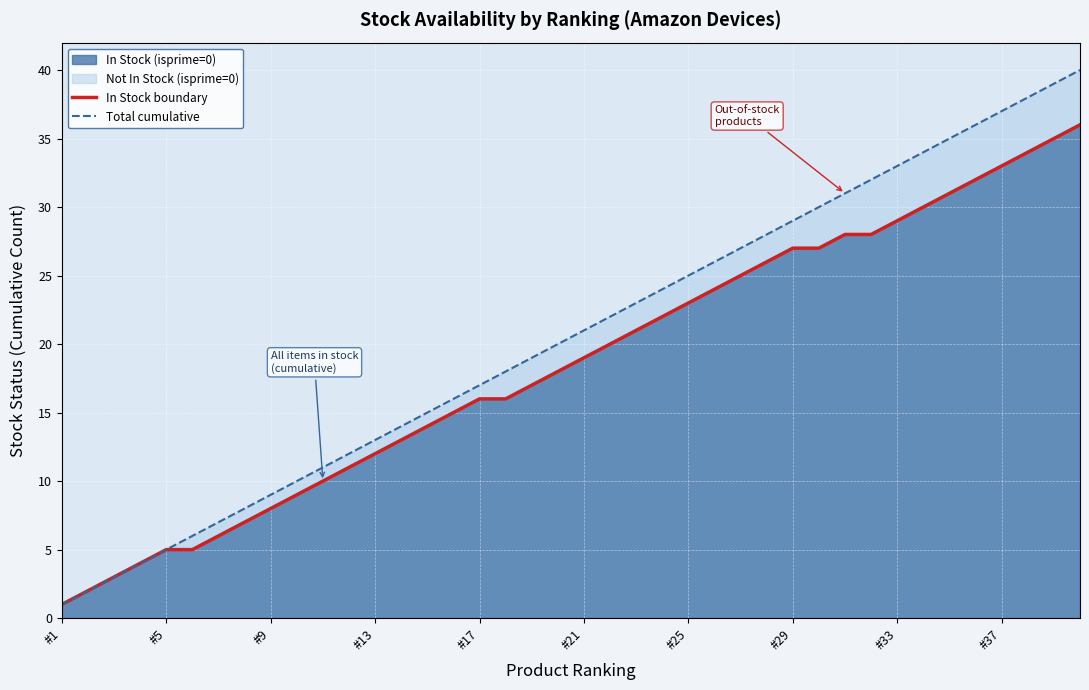

At which category does the chart reach its minimum across all series?

#1